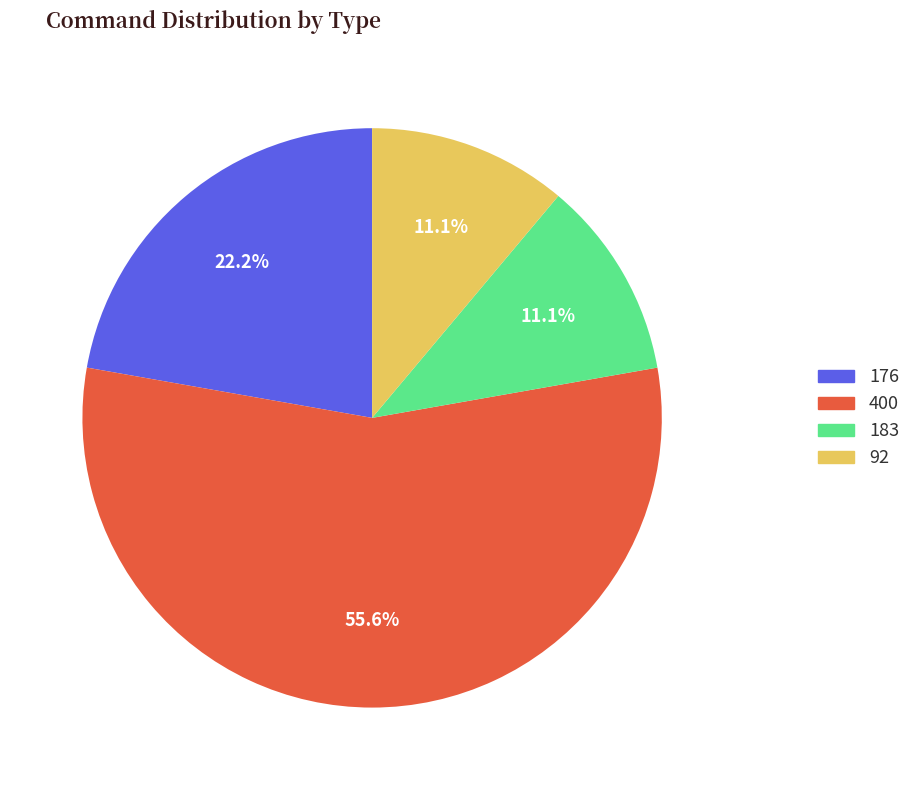

Do 176 and 183 together represent more than half of the pie?

No